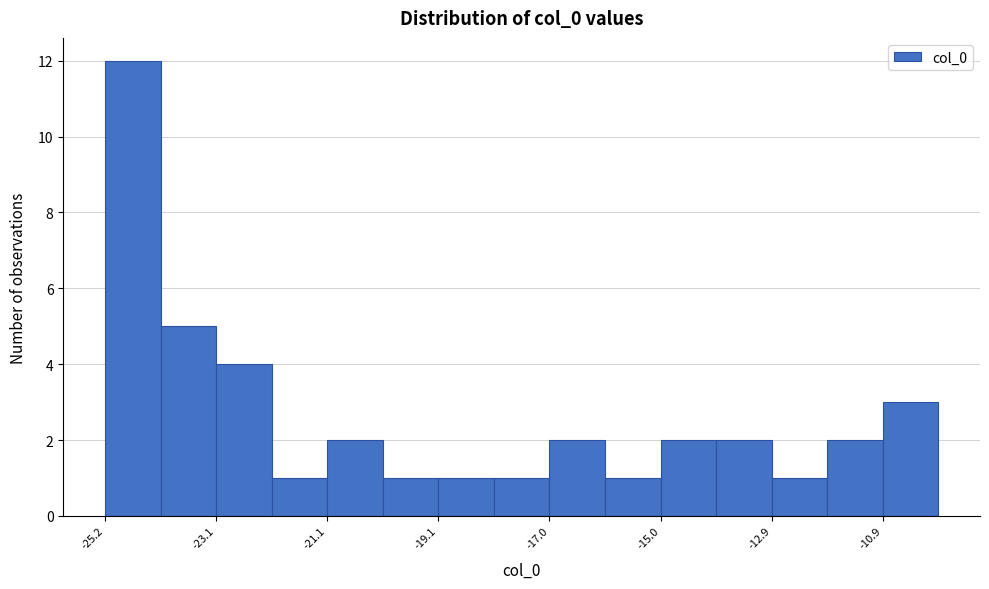

Read against the x-axis, roughly where is the centre of the tallest bar?

-24.5